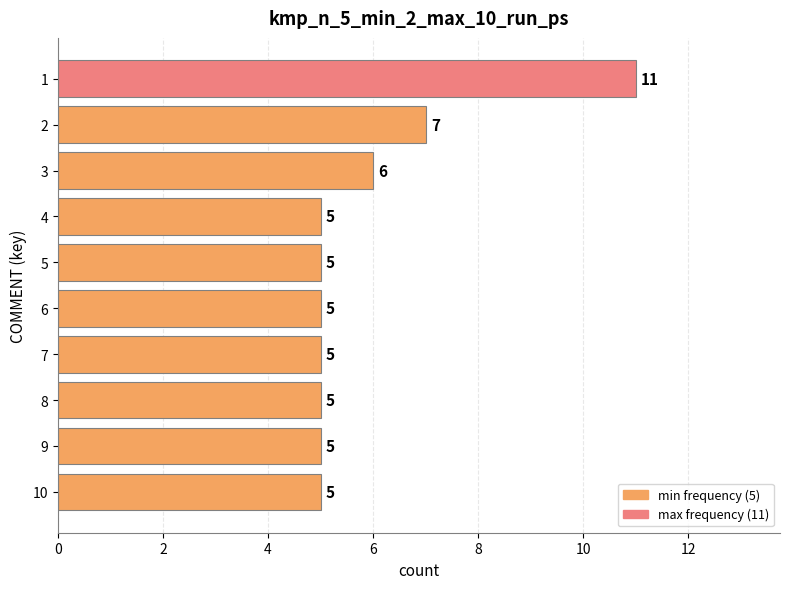

Reading top to bottom, what are all the values shown in this chart?

1=11	2=7	3=6	4=5	5=5	6=5	7=5	8=5	9=5	10=5